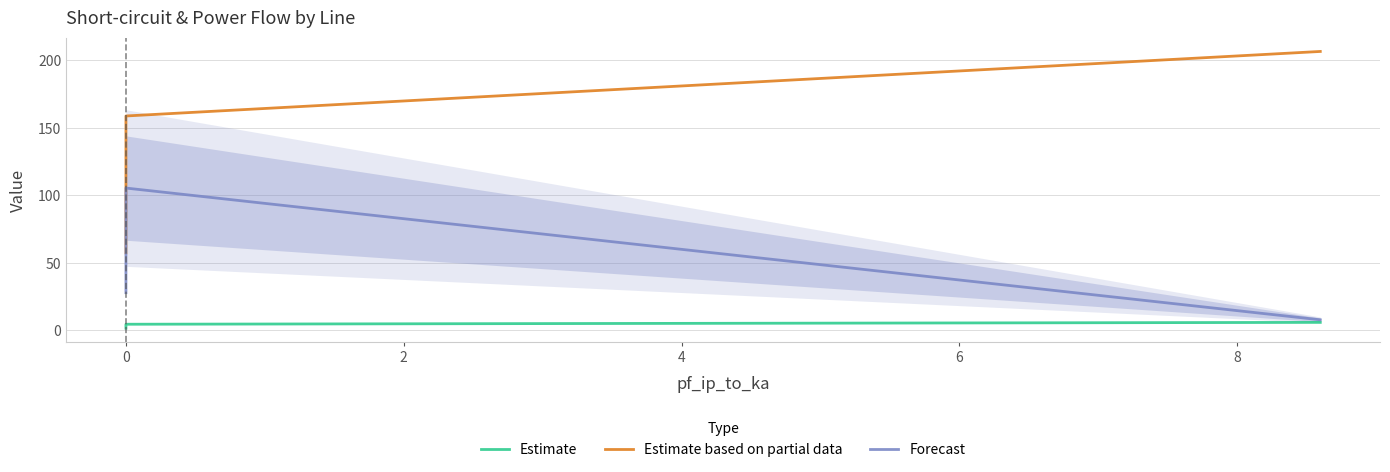

What are all the series names shown in the legend?

Estimate, Estimate based on partial data, Forecast